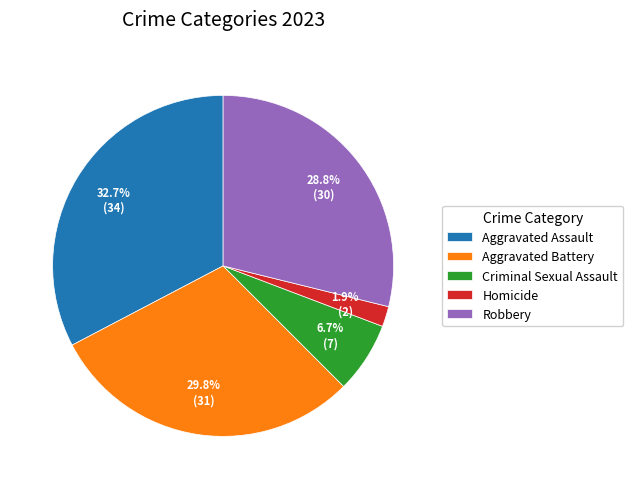

To the nearest percent, what is the combined percentage of Homicide and Aggravated Battery?

32%